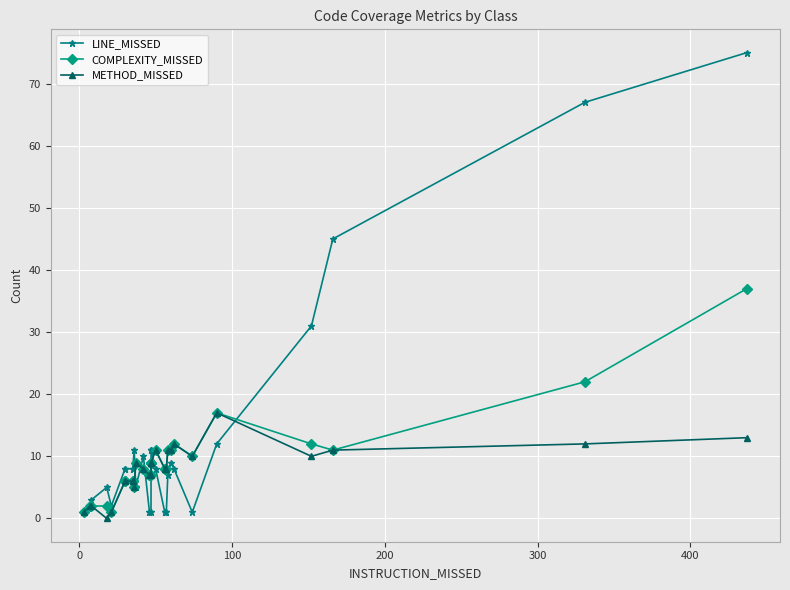

Which series has the largest total across all categories?

LINE_MISSED